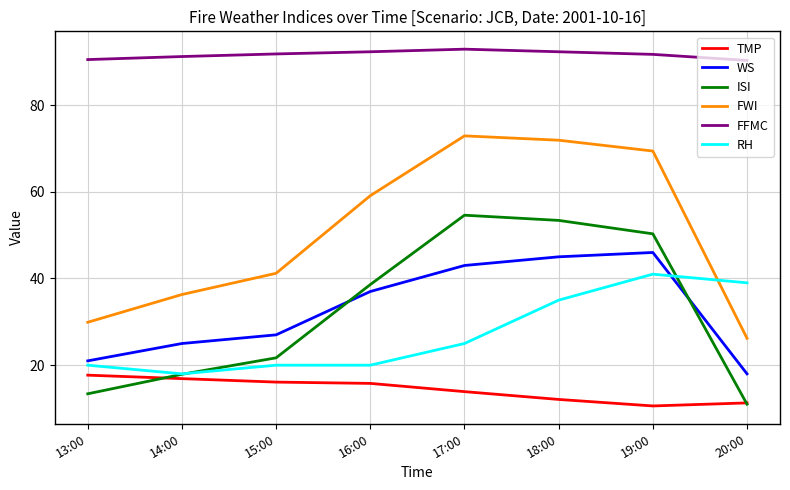

How many lines are shown in the chart?

6